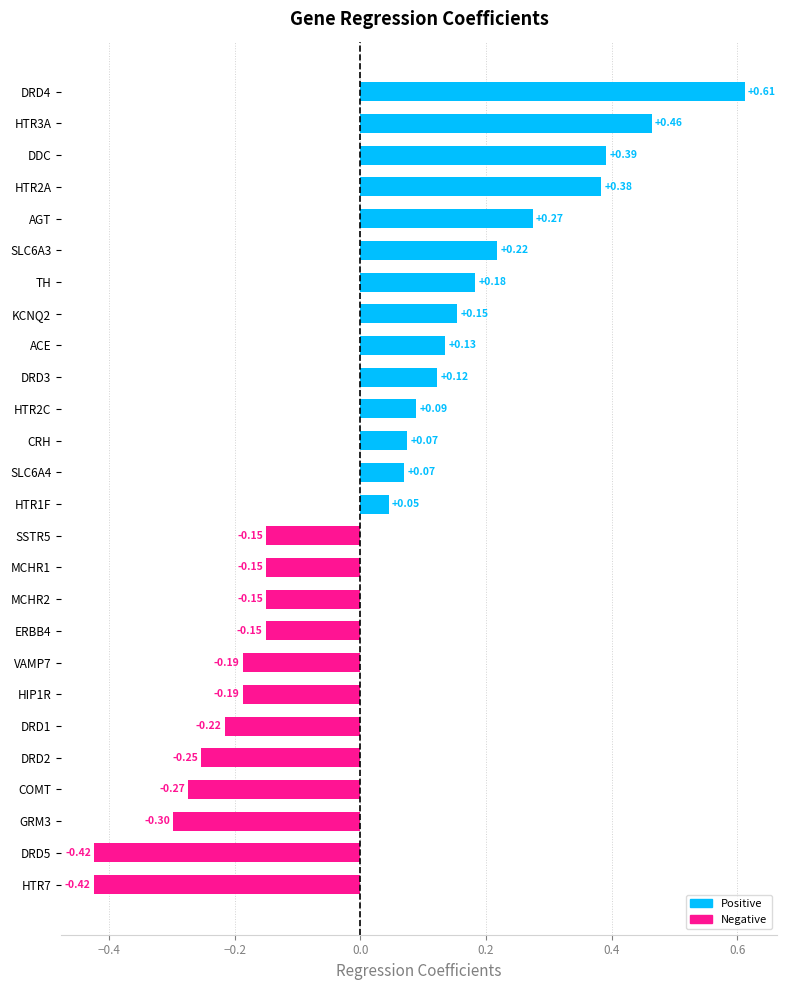

Between DDC and SLC6A3, which is larger?

DDC